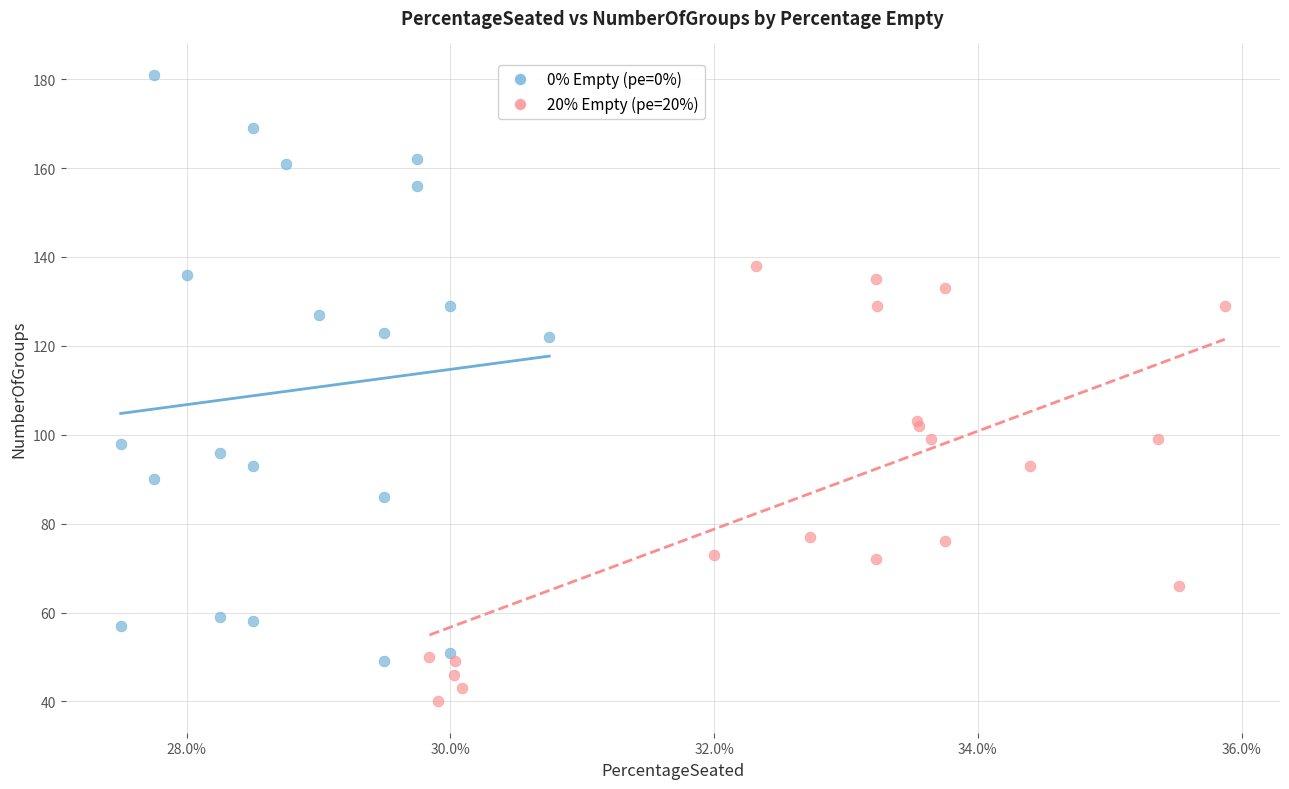

Which series contains the lowest Y value?

20% Empty (pe=20%)